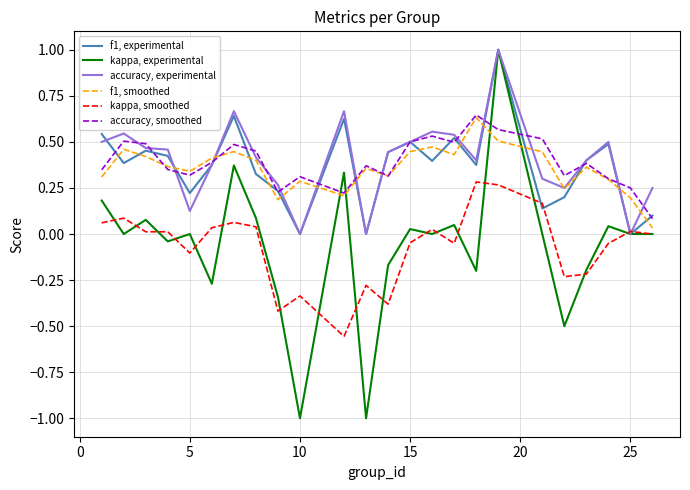

True or false: accuracy, experimental has more than 0 points higher than both neighbors.

True